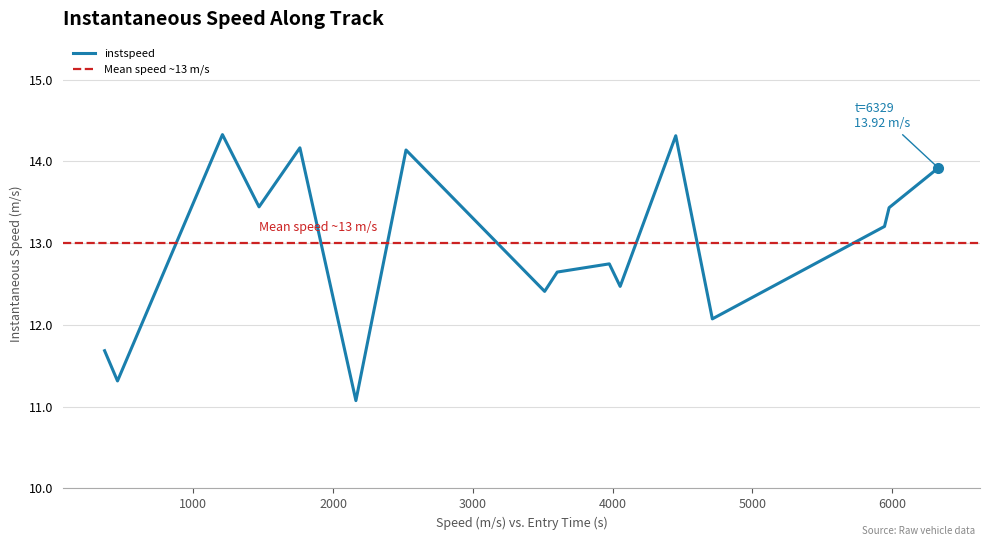

Approximately how many times larger is the value at 2163.6571946571626 compared to 3975.9264838046506?

0.9